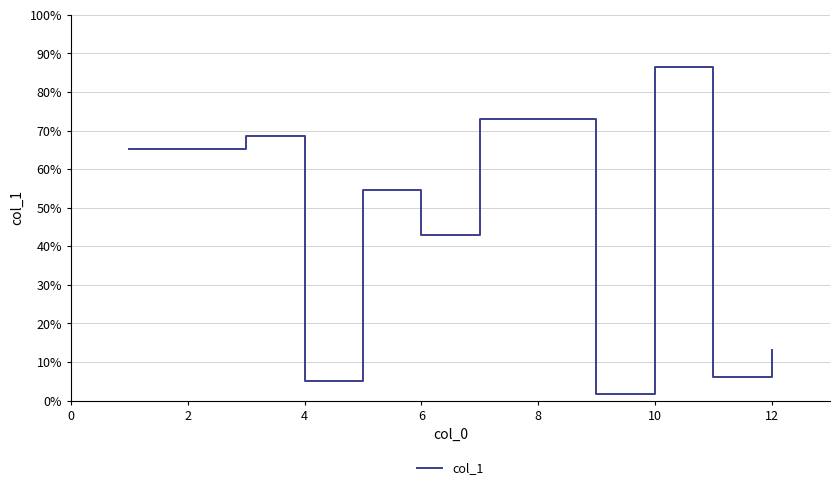

What is the maximum value shown in the chart?

86.6